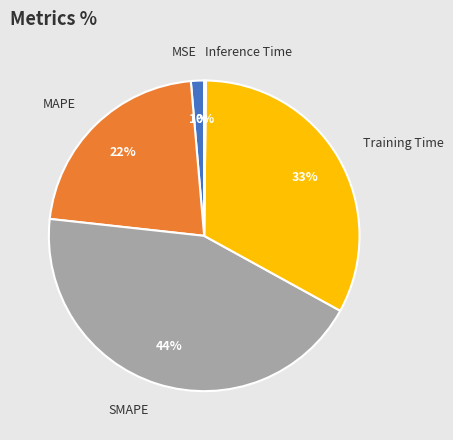

Does any single category account for the majority?

No